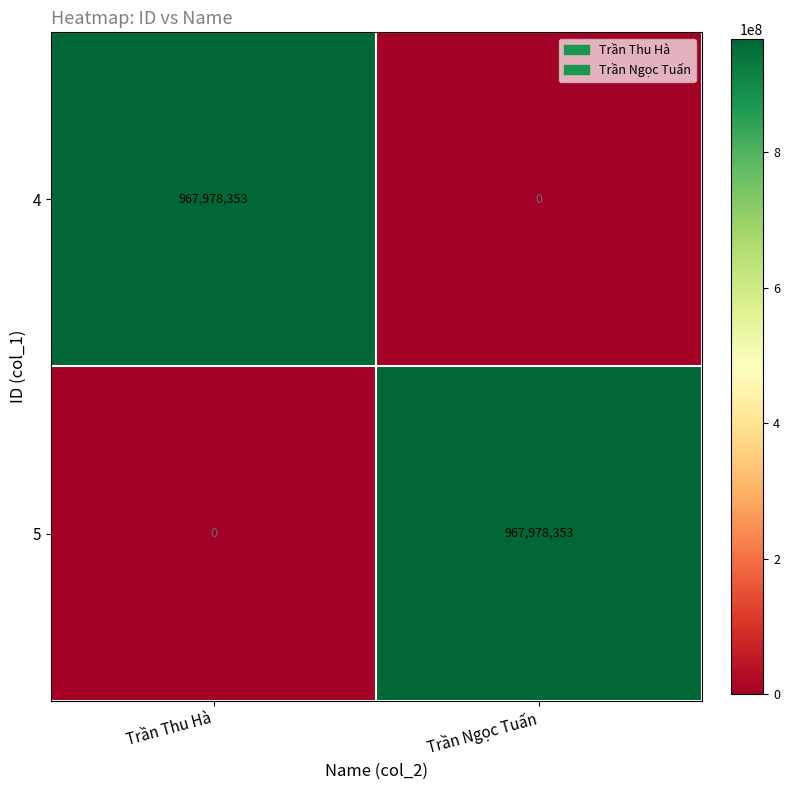

The value of 4 at Trần Thu Hà is 1621498903. True or false?

False